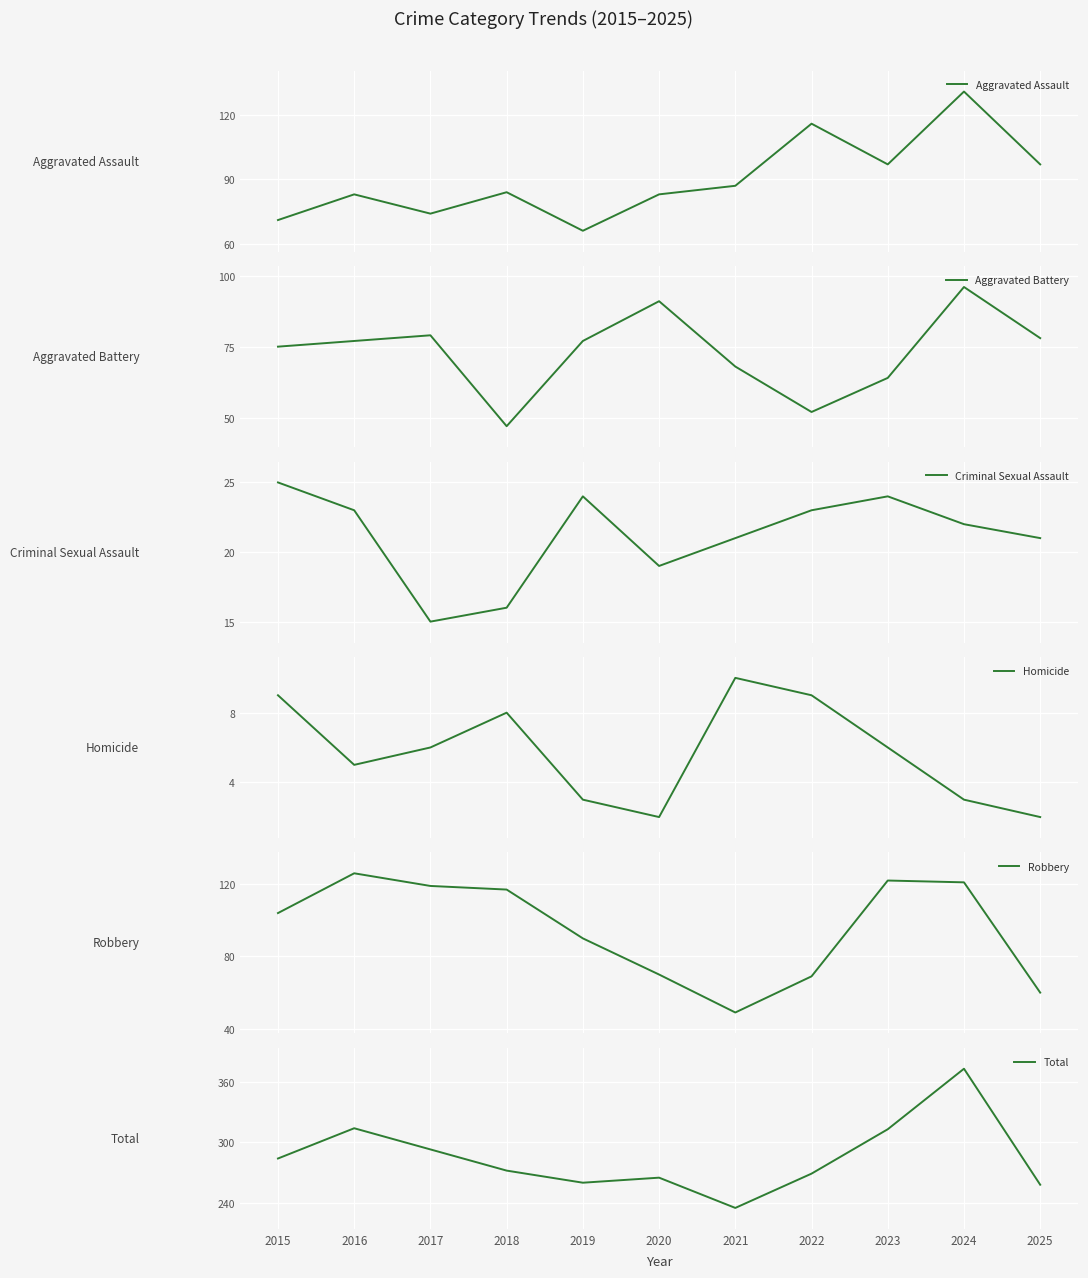

True or false: Aggravated Battery has a value of 79 at 2017.

True